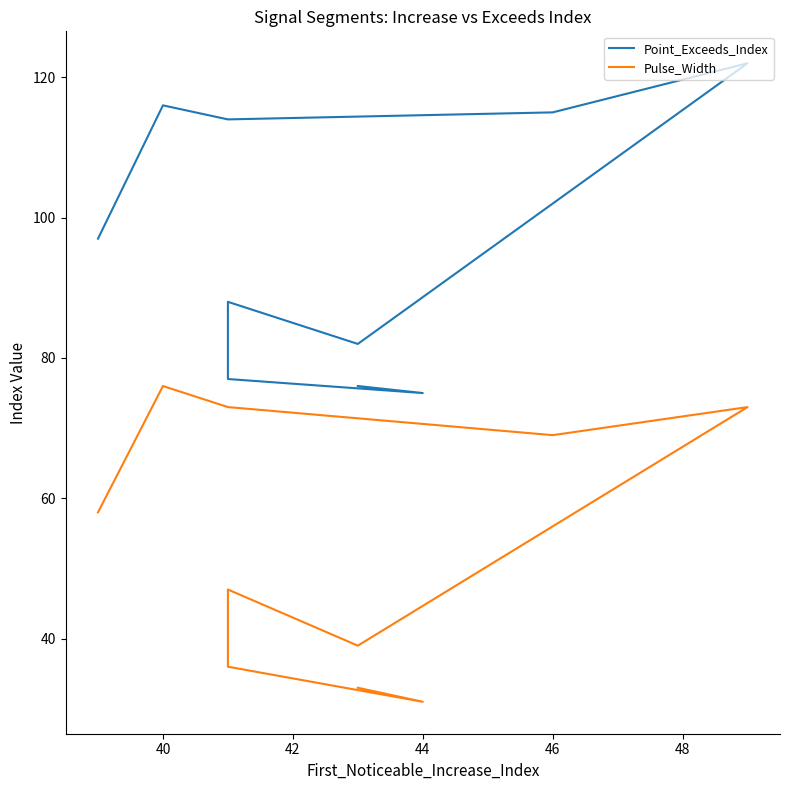

List the series in order of their overall mean, highest first.

Point_Exceeds_Index, Pulse_Width